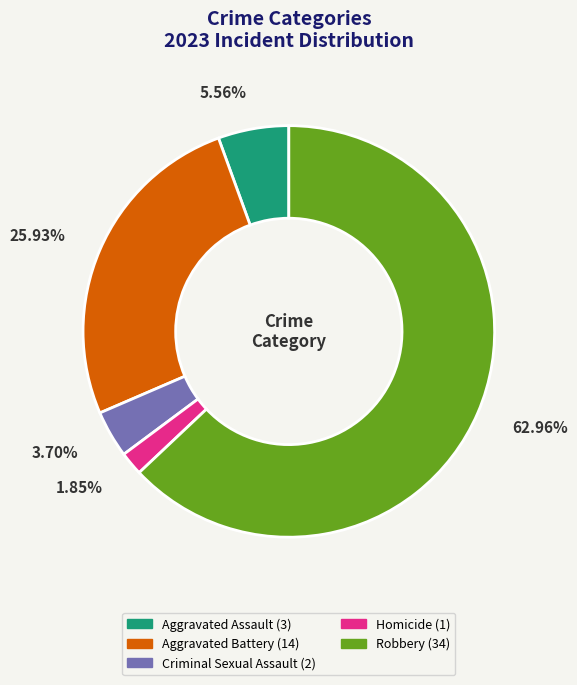

What percentage do Aggravated Battery and Aggravated Assault together represent?

31.5%